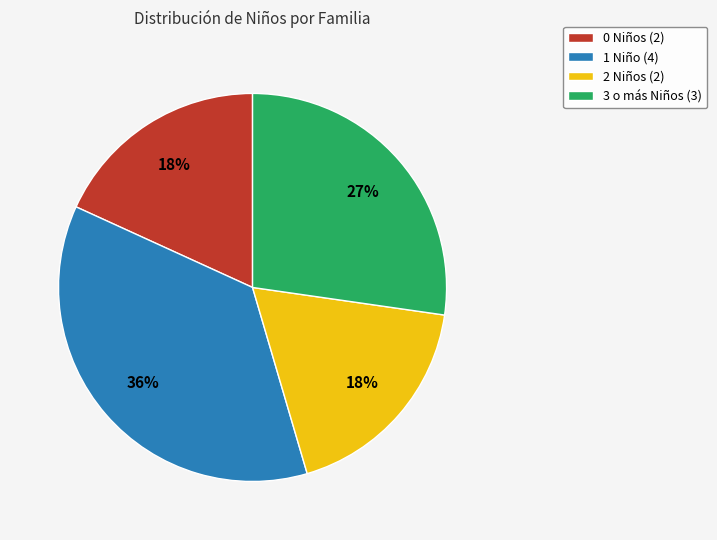

True or false: 3 o más Niños (3) accounts for 27% of the total.

True